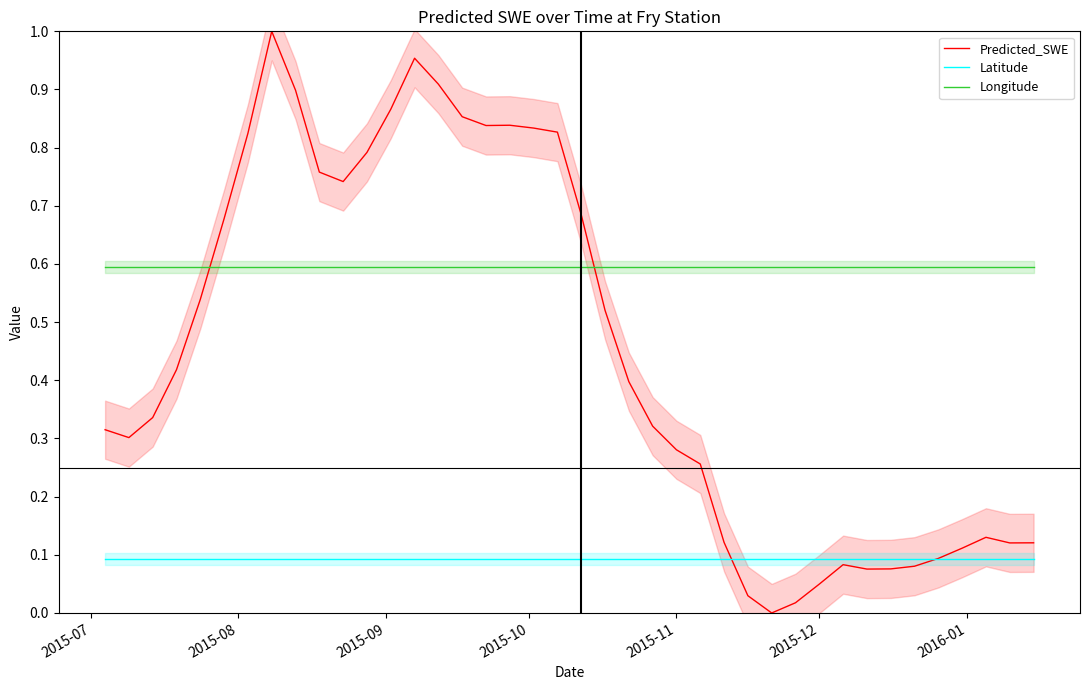

True or false: Longitude and Latitude cross at least once.

False